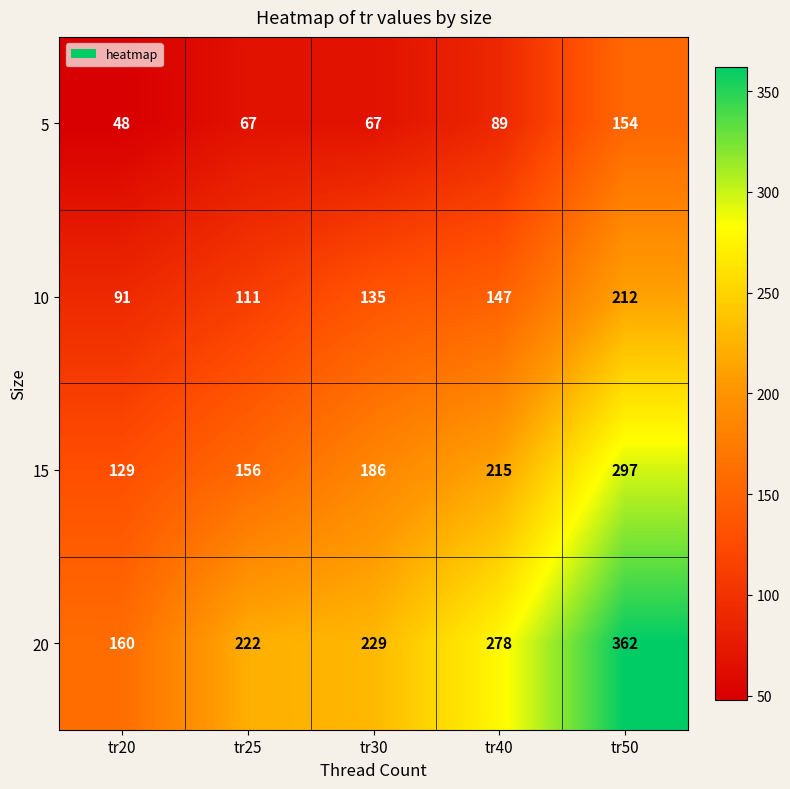

What is the sum of the 10 values at tr30 and tr40?

282